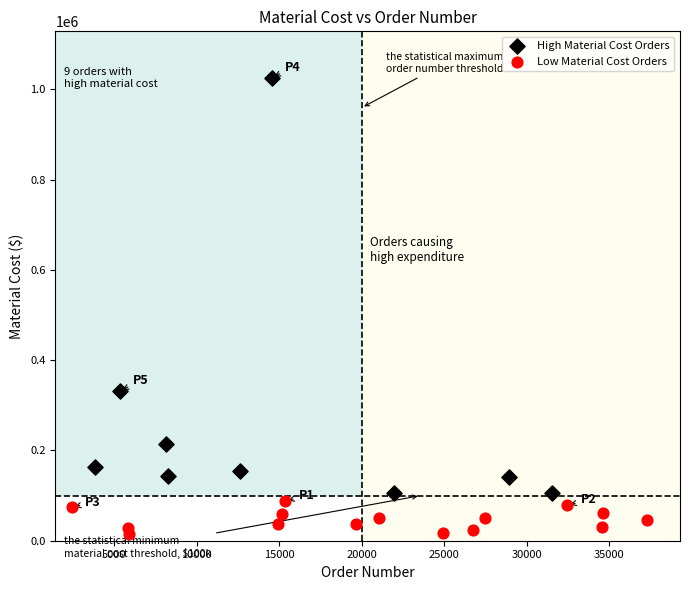

Which series reaches the minimum Y coordinate?

Low Material Cost Orders